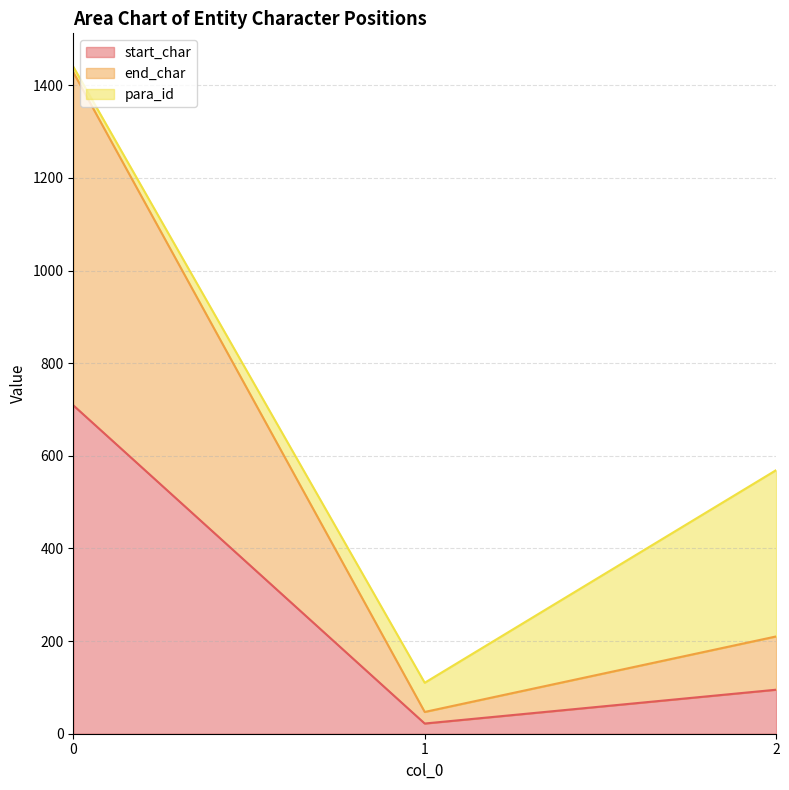

At which label is end_char closest to 737?

2